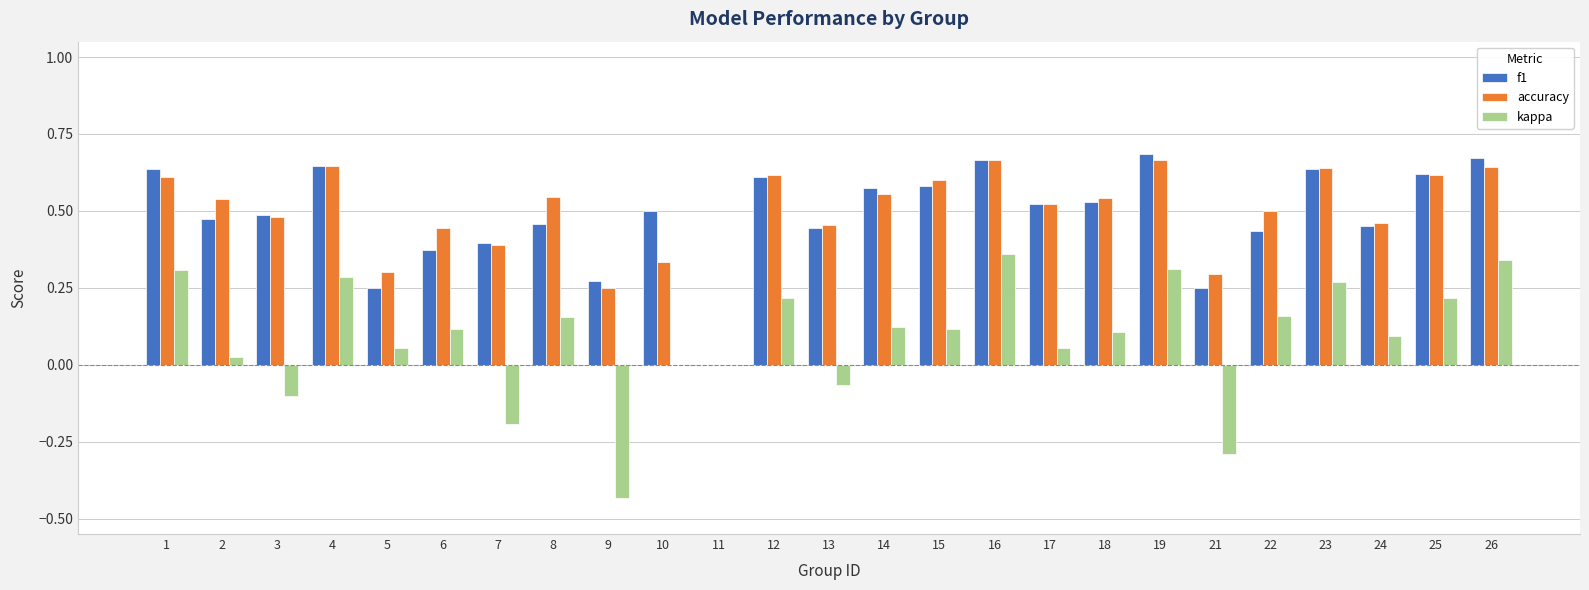

What is the sum of the accuracy values at 4 and 9?

0.9